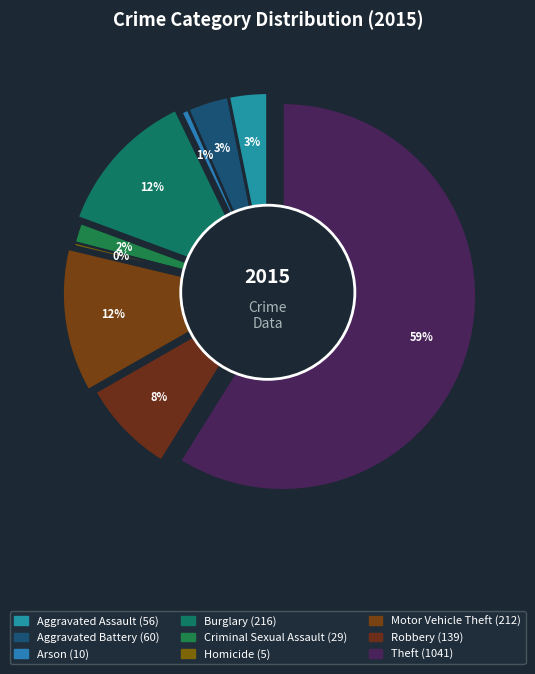

Between Homicide and Arson, which is larger?

Arson